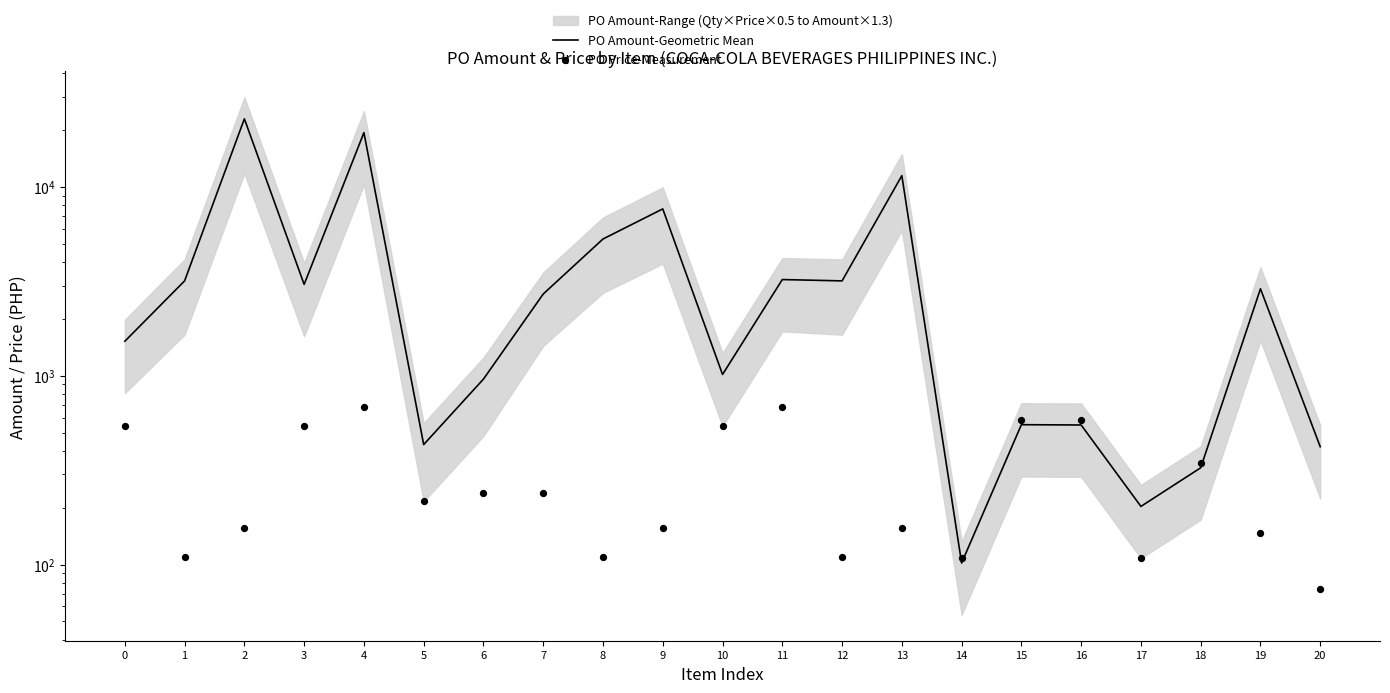

Which series has the widest spread of Y values?

PO Amount-Geometric Mean